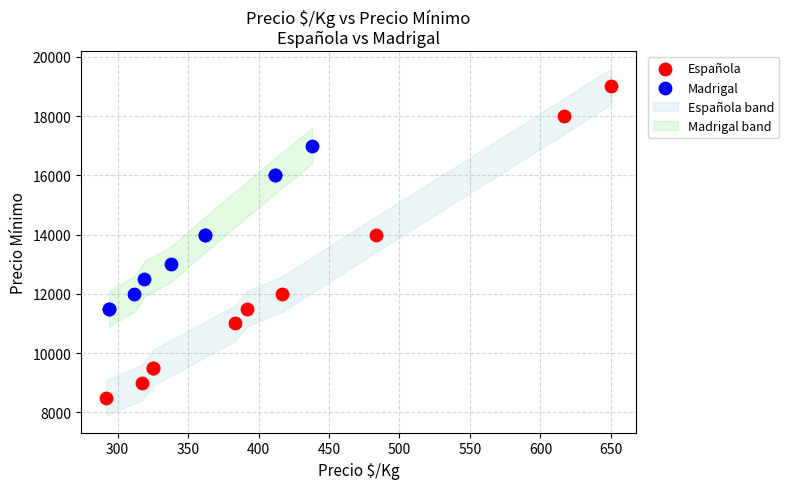

Which series has the widest spread of Y values?

Española